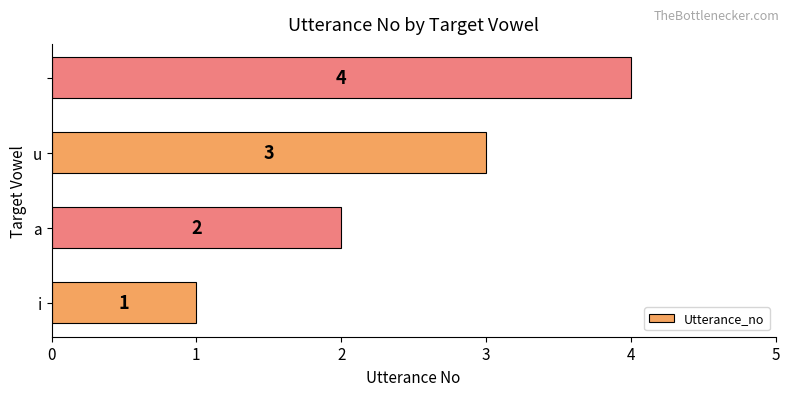

What is the maximum value shown in the chart?

4